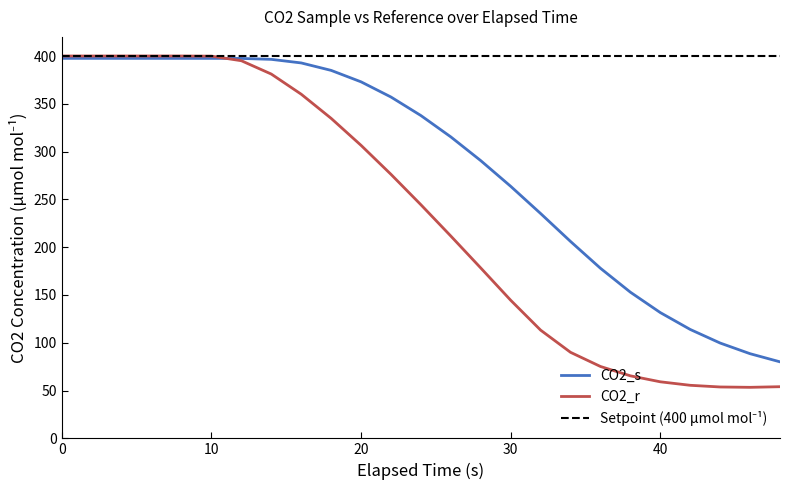

What is the average value of the CO2_r series?

234.1